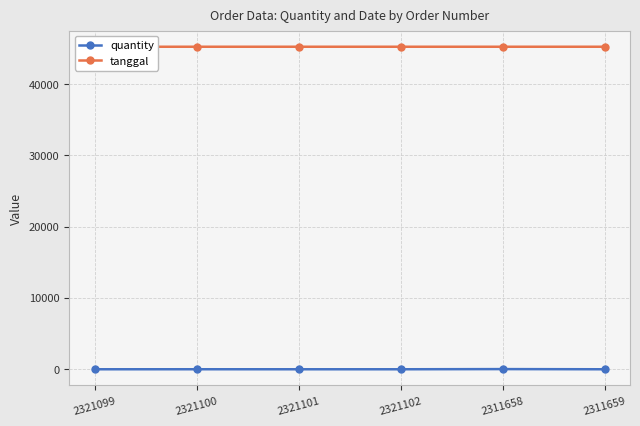

Reading left to right, list all the values displayed in this chart.

quantity: 2321099=1	2321100=4	2321101=1	2321102=1	2311658=25	2311659=1
tanggal: 2321099=45247	2321100=45252	2321101=45252	2321102=45252	2311658=45252	2311659=45252